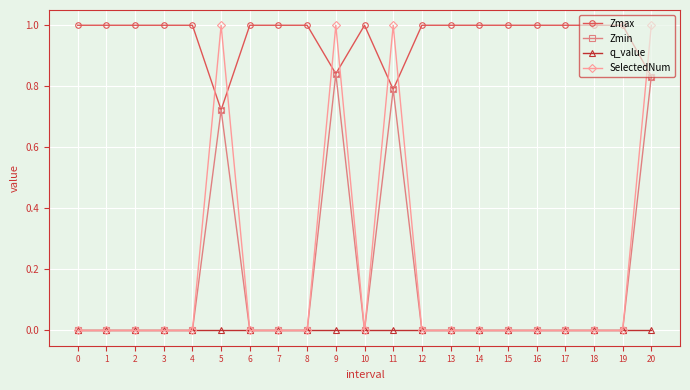

Does the chart have visible grid lines?

Yes